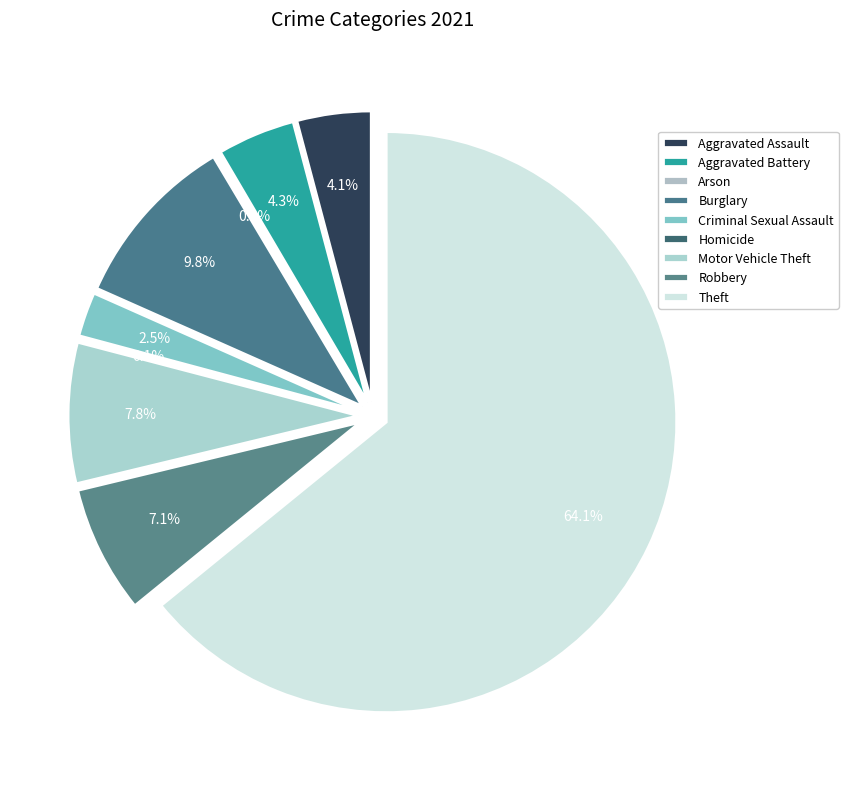

To the nearest percent, what is the average slice percentage?

11%